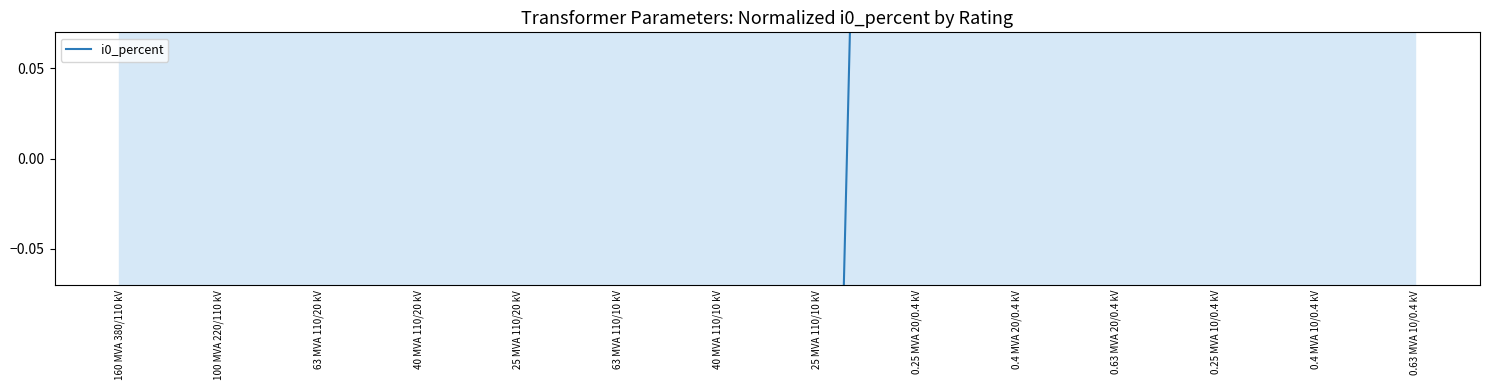

List the labels in order of value, largest first.

0.4 MVA 20/0.4 kV, 0.25 MVA 20/0.4 kV, 0.63 MVA 20/0.4 kV, 0.25 MVA 10/0.4 kV, 0.4 MVA 10/0.4 kV, 0.63 MVA 10/0.4 kV, 25 MVA 110/20 kV, 25 MVA 110/10 kV, 160 MVA 380/110 kV, 100 MVA 220/110 kV, 40 MVA 110/20 kV, 40 MVA 110/10 kV, 63 MVA 110/20 kV, 63 MVA 110/10 kV